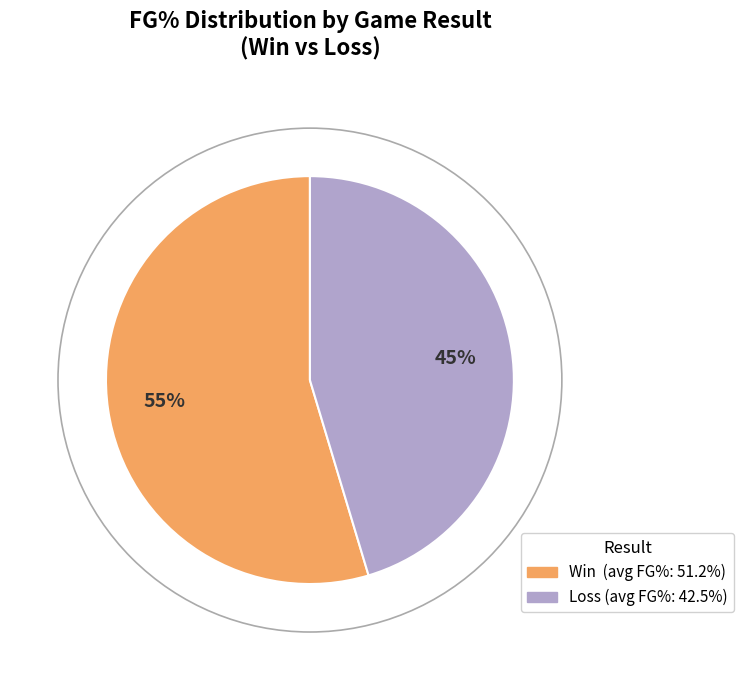

How many segments does this pie chart have?

2